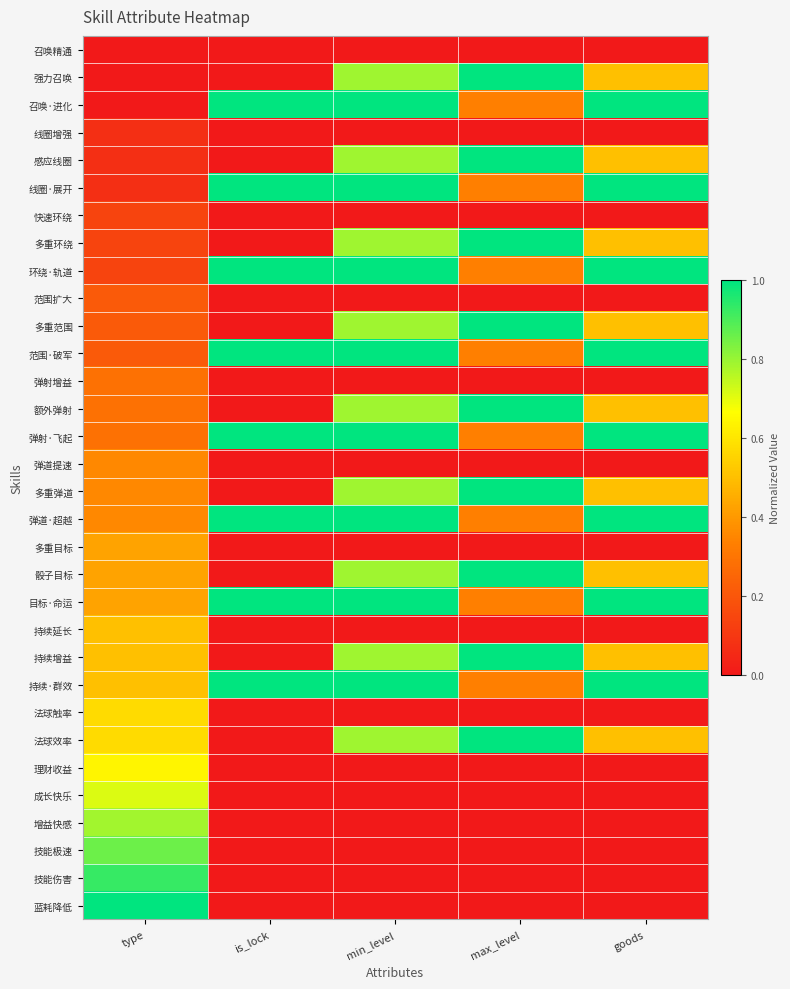

Reading left to right, extract all data points from this chart.

召唤精通: type=0.0	is_lock=0.0	min_level=0.0	max_level=0.0	goods=0.0
强力召唤: type=0.0	is_lock=0.0	min_level=0.8	max_level=1.0	goods=0.5
召唤·进化: type=0.0	is_lock=1.0	min_level=1.0	max_level=0.3	goods=1.0
线圈增强: type=0.1	is_lock=0.0	min_level=0.0	max_level=0.0	goods=0.0
感应线圈: type=0.1	is_lock=0.0	min_level=0.8	max_level=1.0	goods=0.5
线圈·展开: type=0.1	is_lock=1.0	min_level=1.0	max_level=0.3	goods=1.0
快速环绕: type=0.1	is_lock=0.0	min_level=0.0	max_level=0.0	goods=0.0
多重环绕: type=0.1	is_lock=0.0	min_level=0.8	max_level=1.0	goods=0.5
环绕·轨道: type=0.1	is_lock=1.0	min_level=1.0	max_level=0.3	goods=1.0
范围扩大: type=0.2	is_lock=0.0	min_level=0.0	max_level=0.0	goods=0.0
多重范围: type=0.2	is_lock=0.0	min_level=0.8	max_level=1.0	goods=0.5
范围·破军: type=0.2	is_lock=1.0	min_level=1.0	max_level=0.3	goods=1.0
弹射增益: type=0.3	is_lock=0.0	min_level=0.0	max_level=0.0	goods=0.0
额外弹射: type=0.3	is_lock=0.0	min_level=0.8	max_level=1.0	goods=0.5
弹射·飞起: type=0.3	is_lock=1.0	min_level=1.0	max_level=0.3	goods=1.0
弹道提速: type=0.4	is_lock=0.0	min_level=0.0	max_level=0.0	goods=0.0
多重弹道: type=0.4	is_lock=0.0	min_level=0.8	max_level=1.0	goods=0.5
弹道·超越: type=0.4	is_lock=1.0	min_level=1.0	max_level=0.3	goods=1.0
多重目标: type=0.4	is_lock=0.0	min_level=0.0	max_level=0.0	goods=0.0
骰子目标: type=0.4	is_lock=0.0	min_level=0.8	max_level=1.0	goods=0.5
目标·命运: type=0.4	is_lock=1.0	min_level=1.0	max_level=0.3	goods=1.0
持续延长: type=0.5	is_lock=0.0	min_level=0.0	max_level=0.0	goods=0.0
持续增益: type=0.5	is_lock=0.0	min_level=0.8	max_level=1.0	goods=0.5
持续·群效: type=0.5	is_lock=1.0	min_level=1.0	max_level=0.3	goods=1.0
法球触率: type=0.6	is_lock=0.0	min_level=0.0	max_level=0.0	goods=0.0
法球效率: type=0.6	is_lock=0.0	min_level=0.8	max_level=1.0	goods=0.5
理财收益: type=0.6	is_lock=0.0	min_level=0.0	max_level=0.0	goods=0.0
成长快乐: type=0.7	is_lock=0.0	min_level=0.0	max_level=0.0	goods=0.0
增益快感: type=0.8	is_lock=0.0	min_level=0.0	max_level=0.0	goods=0.0
技能极速: type=0.9	is_lock=0.0	min_level=0.0	max_level=0.0	goods=0.0
技能伤害: type=0.9	is_lock=0.0	min_level=0.0	max_level=0.0	goods=0.0
蓝耗降低: type=1.0	is_lock=0.0	min_level=0.0	max_level=0.0	goods=0.0